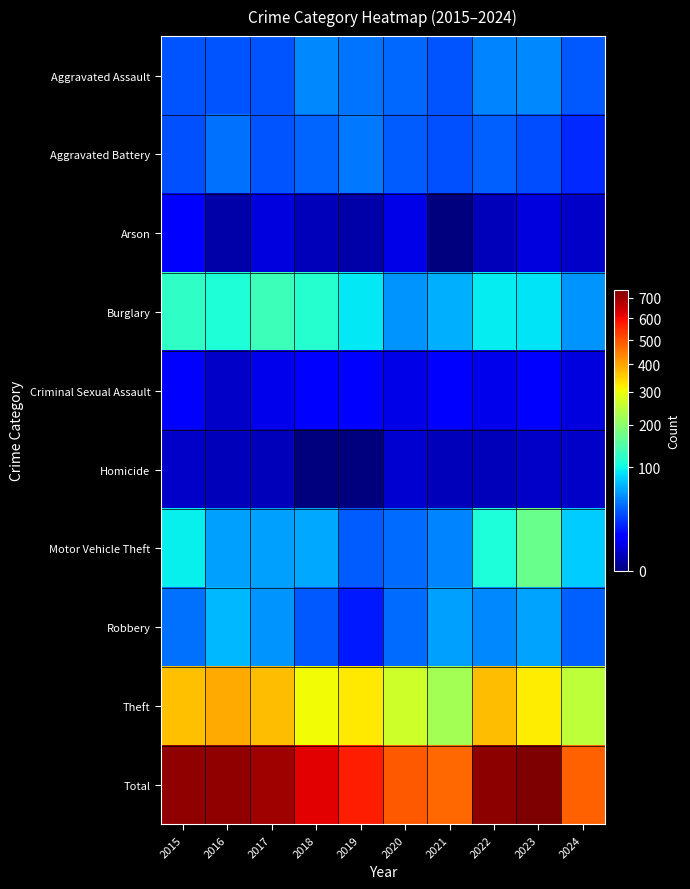

Reading left to right, list all the values displayed in this chart.

Aggravated Assault: 2015=32	2016=32	2017=32	2018=50	2019=43	2020=39	2021=32	2022=48	2023=50	2024=34
Aggravated Battery: 2015=31	2016=41	2017=32	2018=37	2019=44	2020=35	2021=31	2022=36	2023=30	2024=20
Arson: 2015=9	2016=1	2017=5	2018=2	2019=1	2020=6	2021=0	2022=2	2023=5	2024=3
Burglary: 2015=123	2016=113	2017=133	2018=117	2019=92	2020=55	2021=67	2022=95	2023=91	2024=55
Criminal Sexual Assault: 2015=9	2016=3	2017=7	2018=9	2019=11	2020=6	2021=10	2022=7	2023=9	2024=5
Homicide: 2015=3	2016=2	2017=2	2018=0	2019=0	2020=4	2021=2	2022=2	2023=3	2024=3
Motor Vehicle Theft: 2015=96	2016=59	2017=59	2018=63	2019=35	2020=40	2021=49	2022=110	2023=171	2024=79
Robbery: 2015=41	2016=69	2017=55	2018=33	2019=17	2020=40	2021=59	2022=50	2023=61	2024=36
Theft: 2015=369	2016=394	2017=372	2018=305	2019=325	2020=266	2021=224	2022=372	2023=321	2024=248
Total: 2015=713	2016=714	2017=697	2018=616	2019=568	2020=491	2021=474	2022=722	2023=741	2024=483